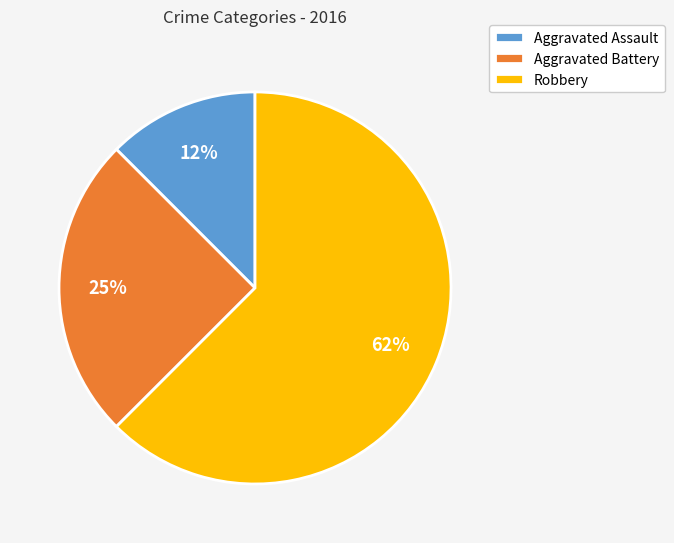

Rank the categories by value from highest to lowest.

Robbery, Aggravated Battery, Aggravated Assault